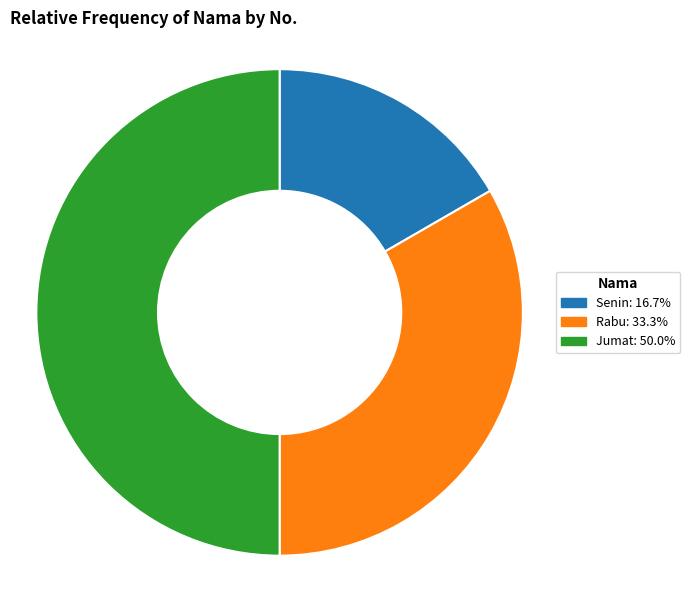

Which slice is the smallest?

Senin